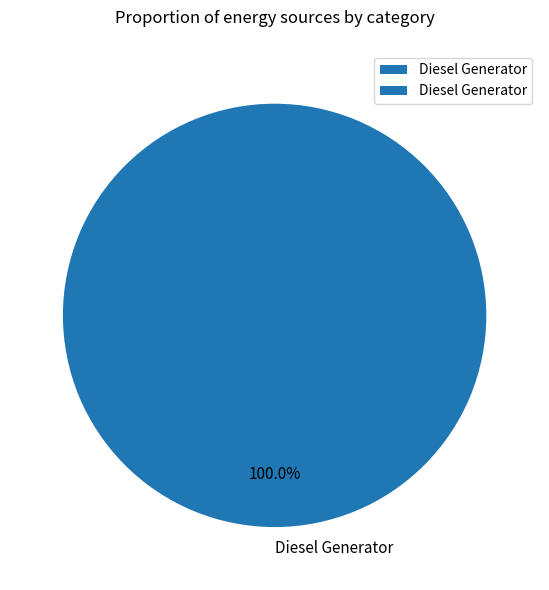

Rank the categories by value from lowest to highest.

Diesel Generator